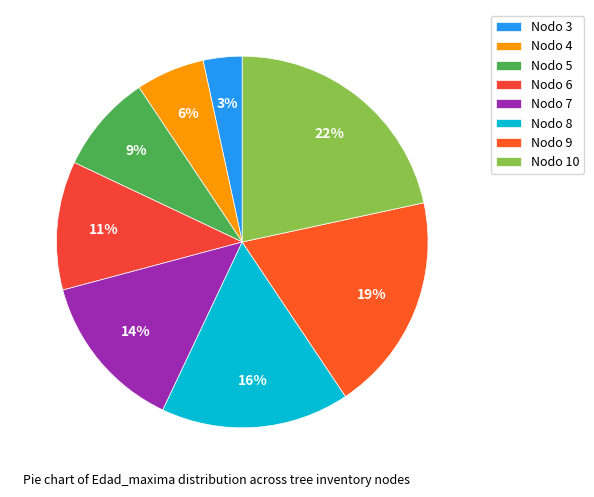

Which slice is the largest?

Nodo 10